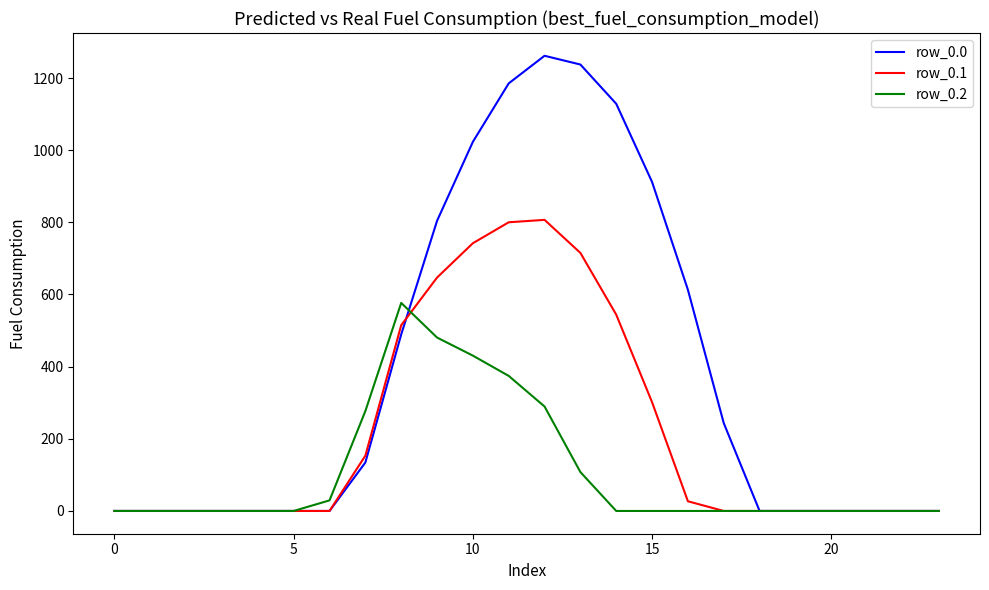

Which series has the widest spread of values?

row_0.0